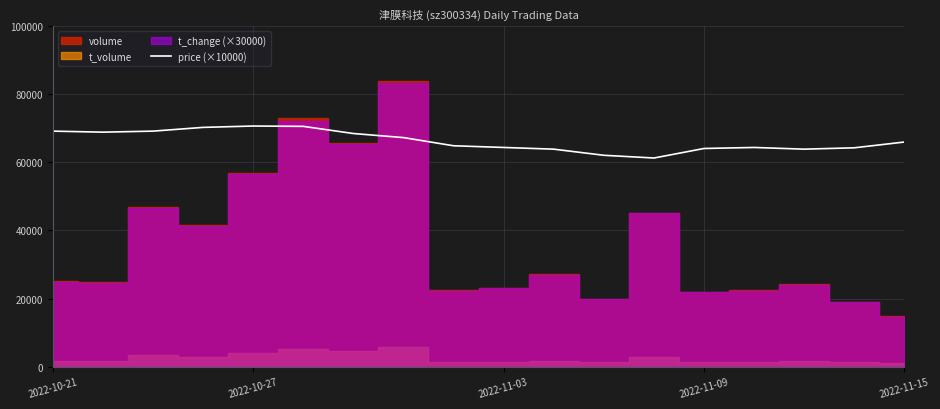

What is the lowest value of the price (×10000) series?

61300.0